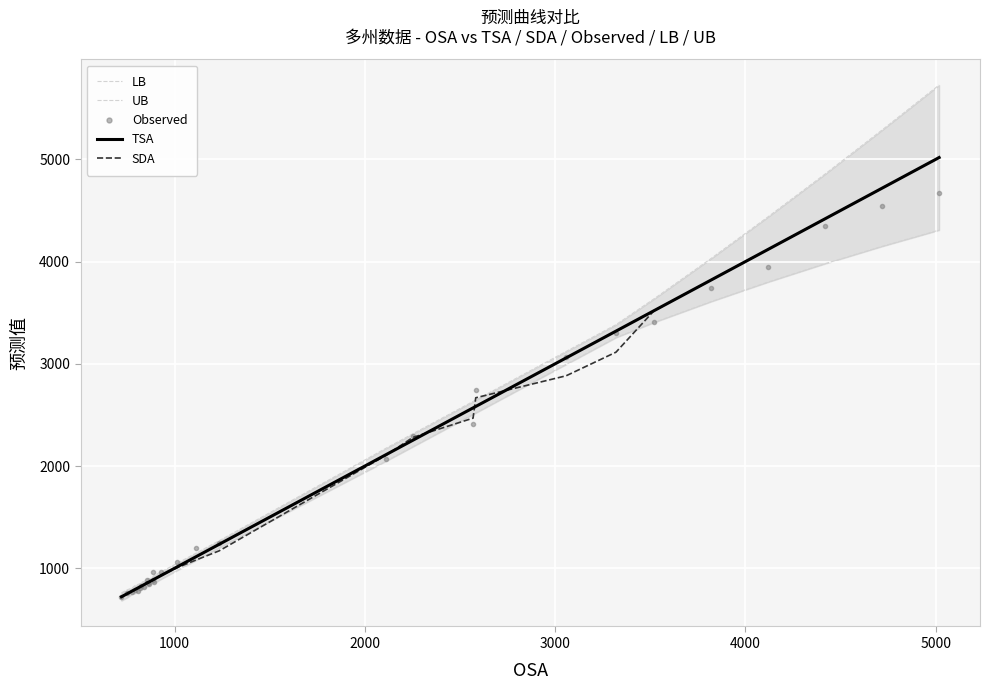

What is the minimum value for LB?

683